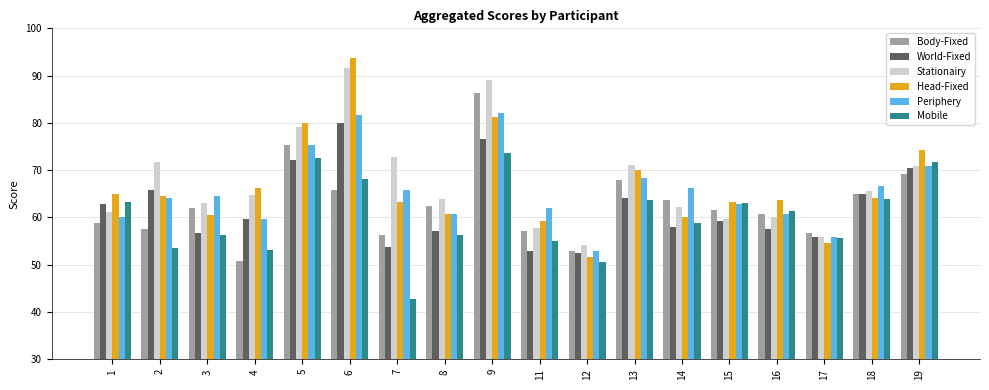

At 7, list the series in order from largest to smallest.

Stationairy, Periphery, Head-Fixed, Body-Fixed, World-Fixed, Mobile